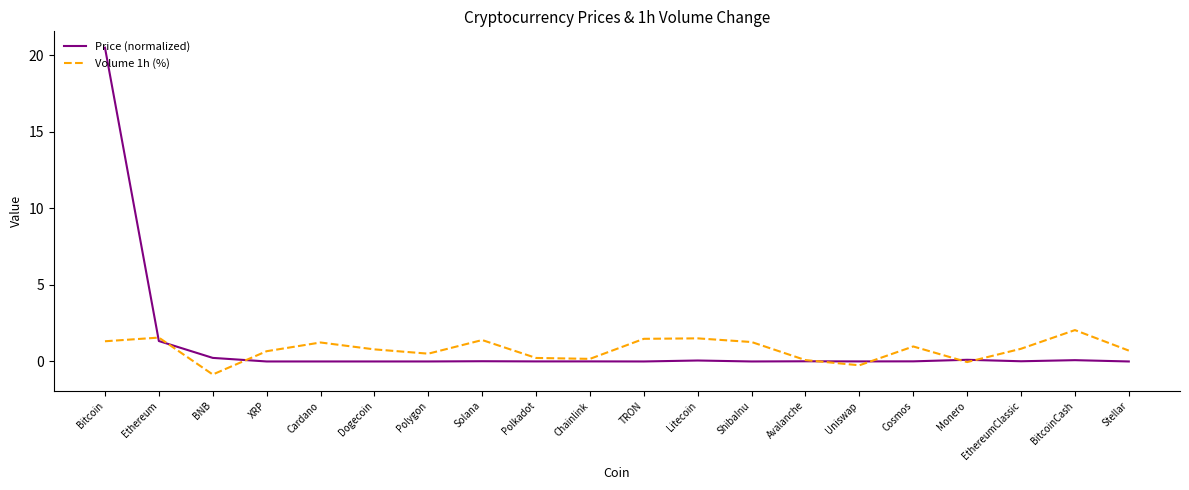

True or false: Volume 1h (%) has more than 2 points higher than both neighbors.

True